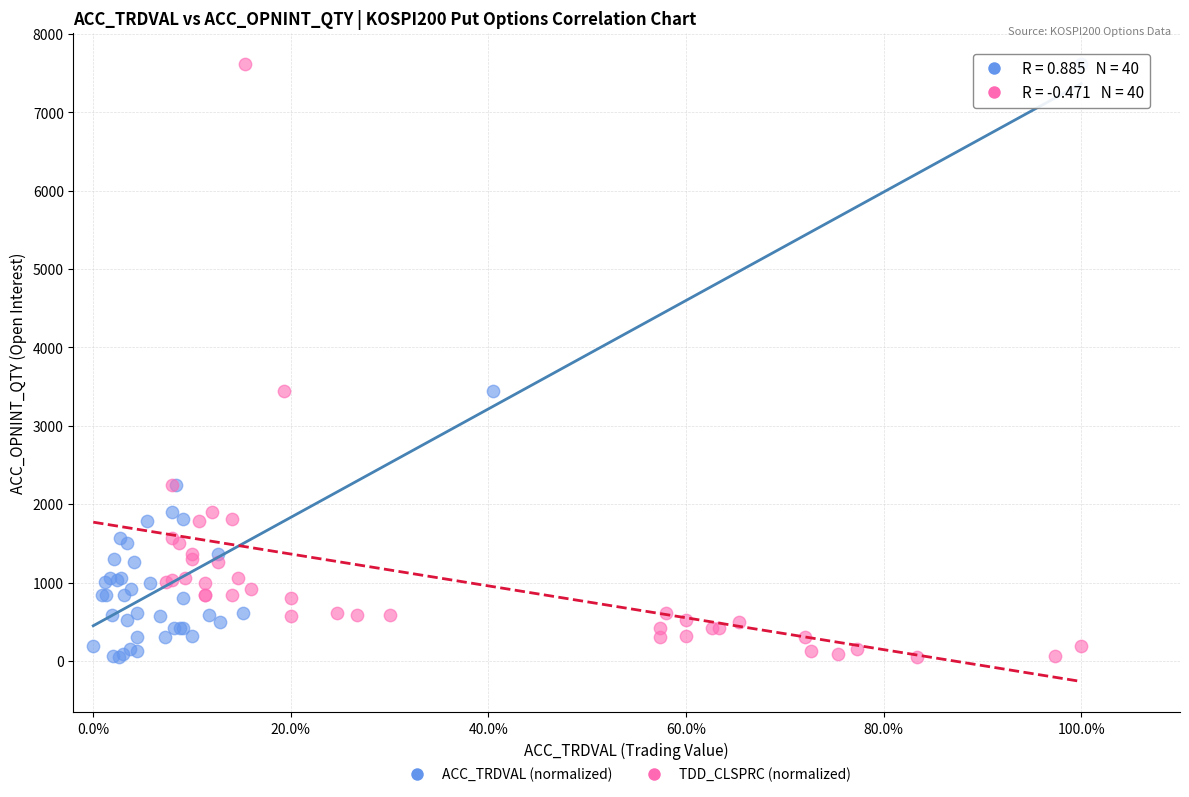

What are all the series names shown in the legend?

ACC_TRDVAL (normalized), TDD_CLSPRC (normalized)